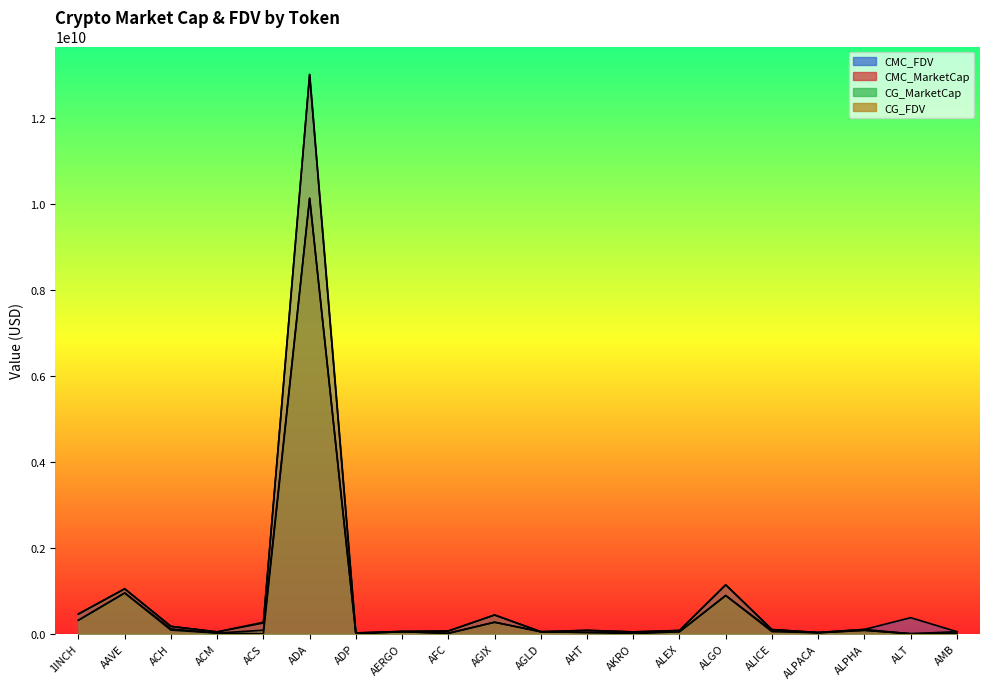

How many distinct data groups are displayed?

4